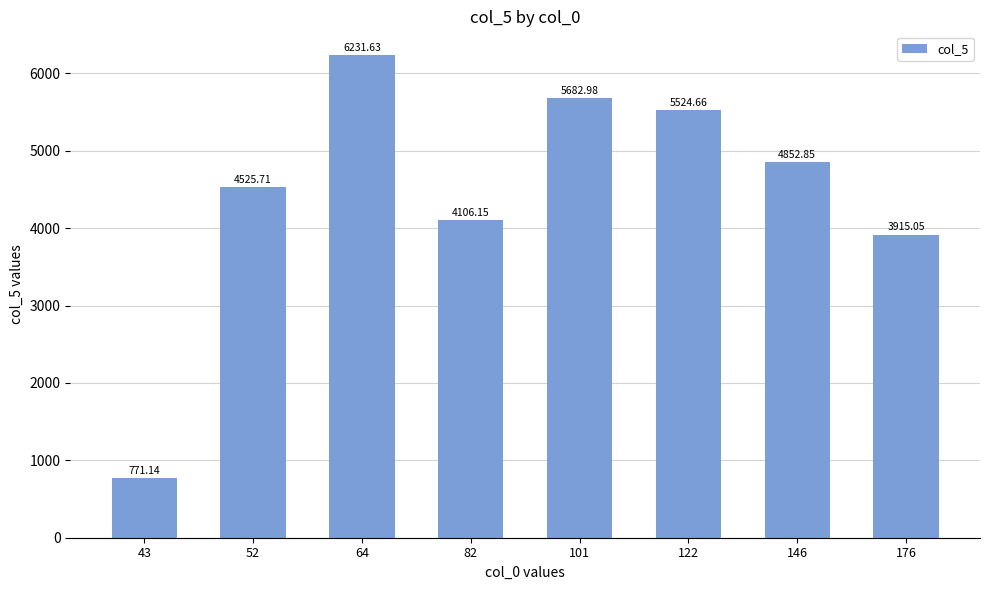

Are the bars grouped side by side (vs. stacked)?

No